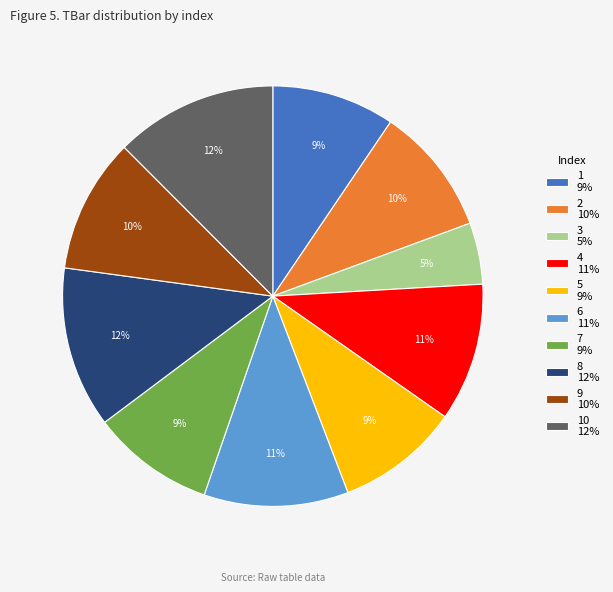

Combined, do 3 5% and 6 11% account for over 50%?

No